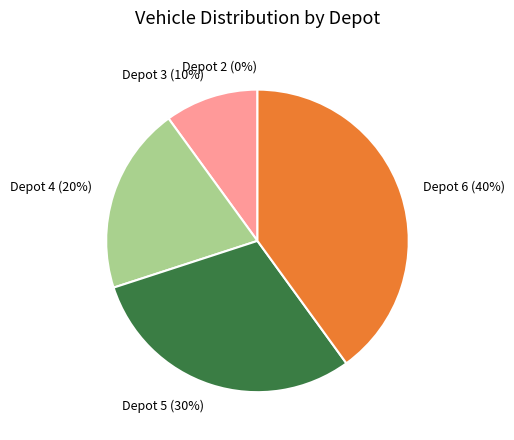

Rank the categories by value from lowest to highest.

Depot 2, Depot 3, Depot 4, Depot 5, Depot 6